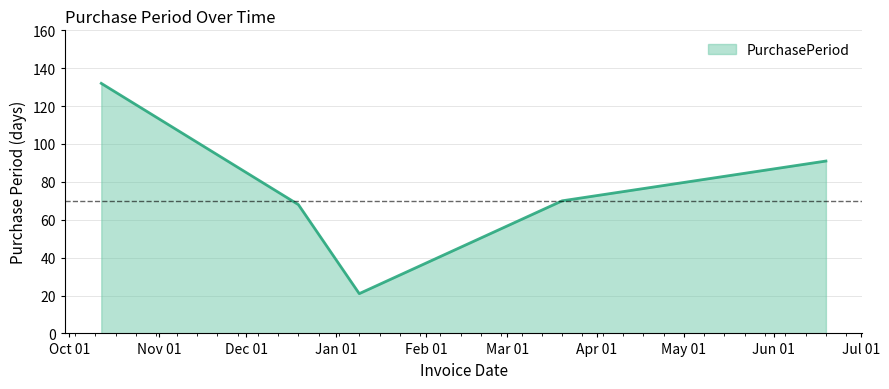

What is the difference between the second highest and minimum values?

70